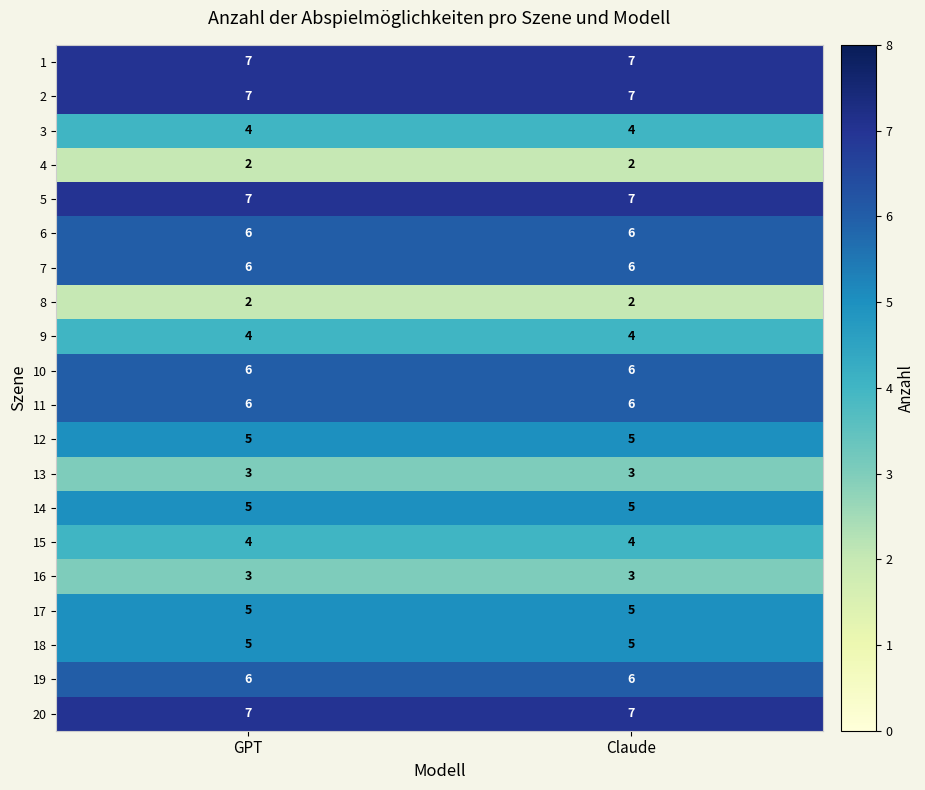

What is the smallest value displayed?

2